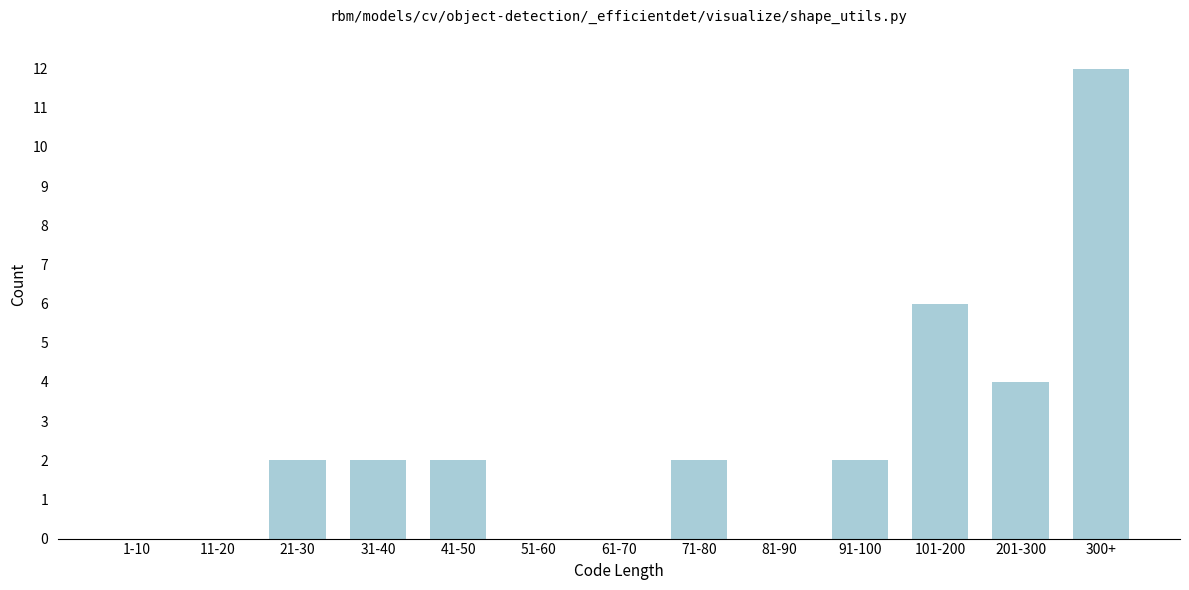

Reading left to right, extract all data points from this chart.

1-10=0	11-20=0	21-30=2	31-40=2	41-50=2	51-60=0	61-70=0	71-80=2	81-90=0	91-100=2	101-200=6	201-300=4	300+=12